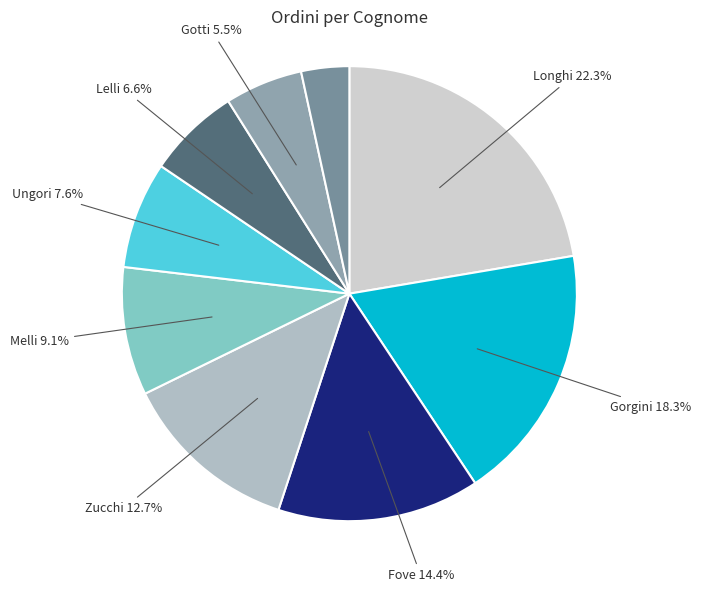

How many segments does this pie chart have?

9